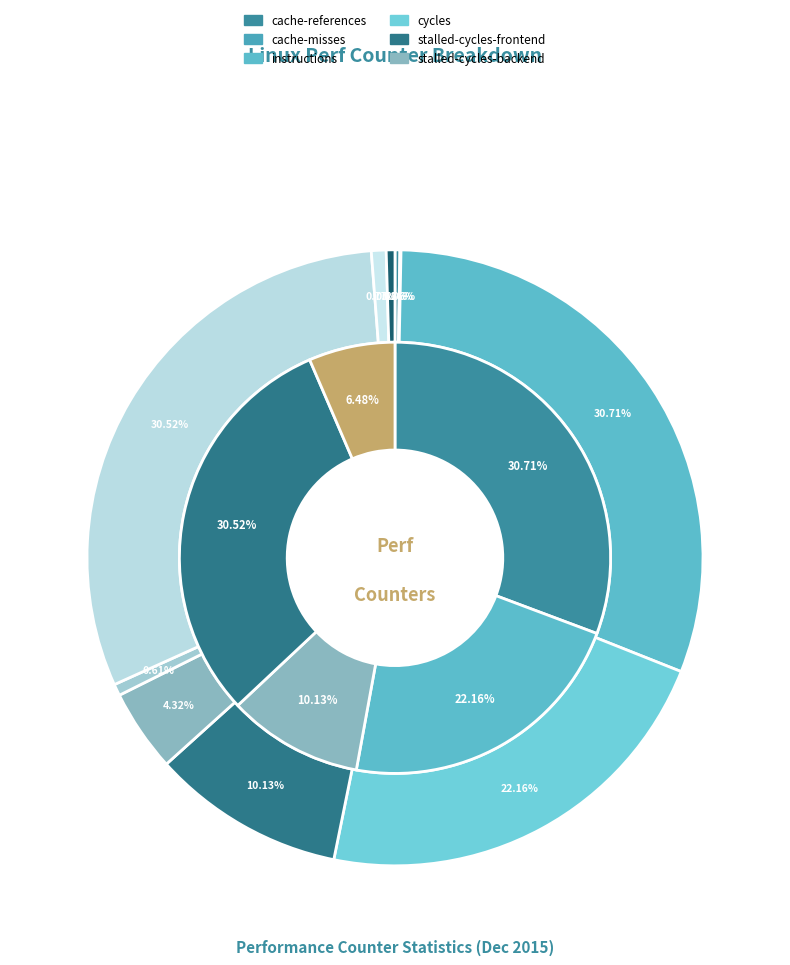

Combined, what portion of the pie is cycles and LLC-prefetches?

22.6%